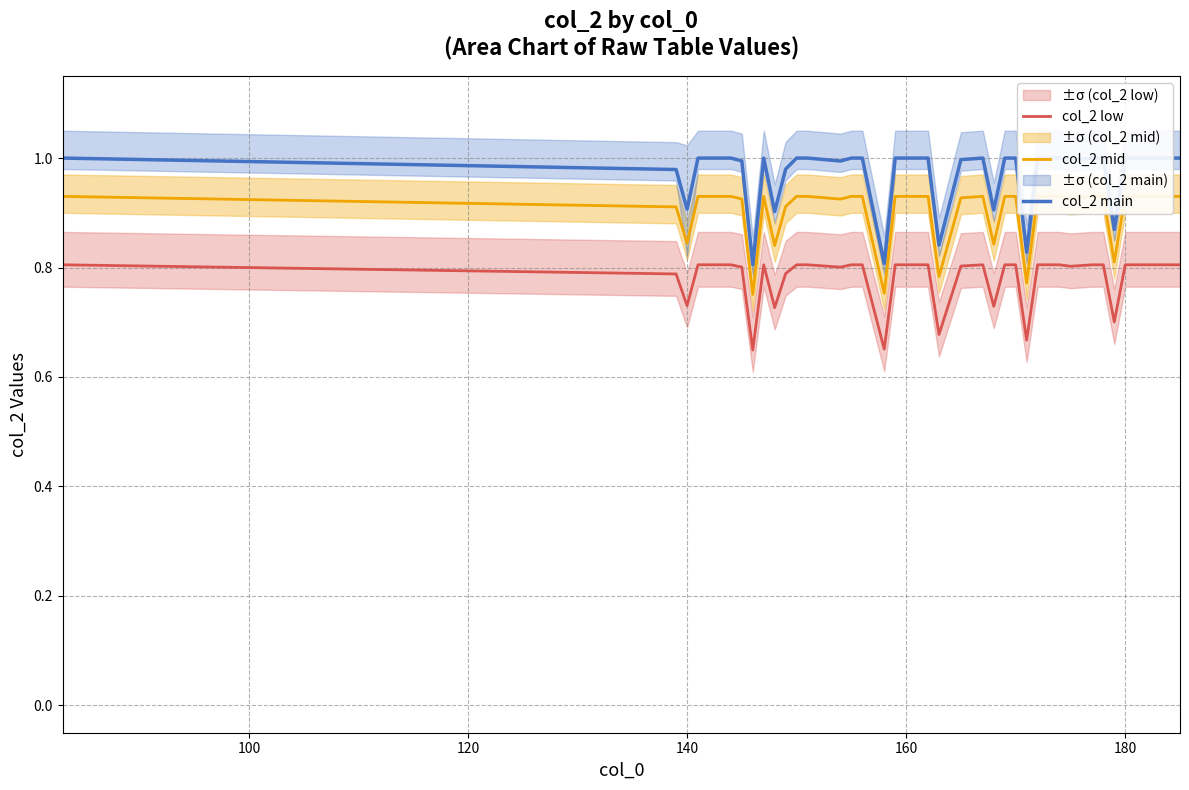

Which series has the largest total across all categories?

col_2 main